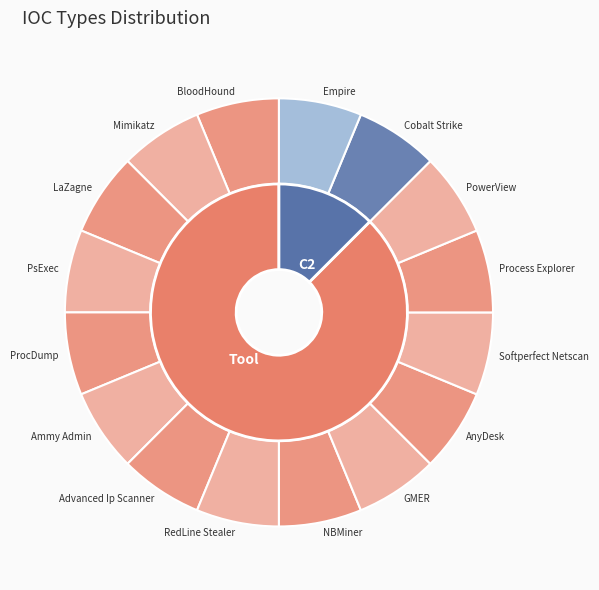

Is it true that Tool is 94% of the pie?

False